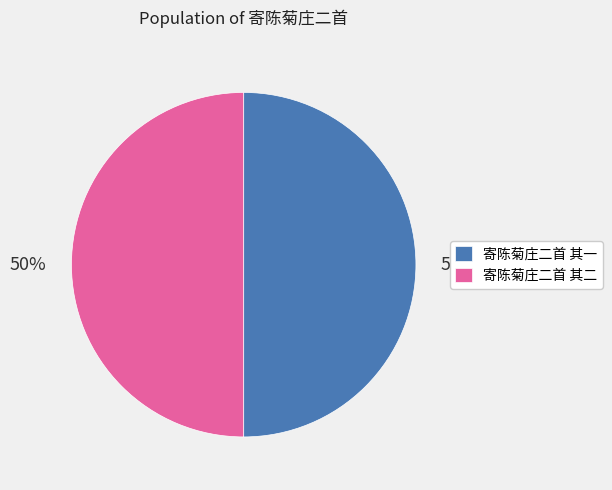

To the nearest percent, what is the combined percentage of 寄陈菊庄二首 其一 and 寄陈菊庄二首 其二?

100%